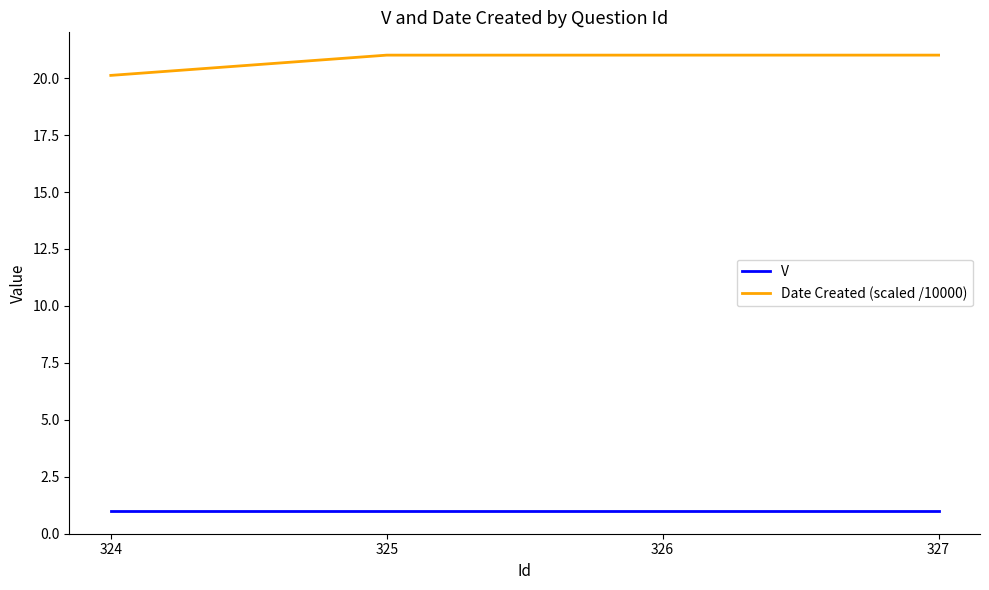

How many series are shown in this chart?

2